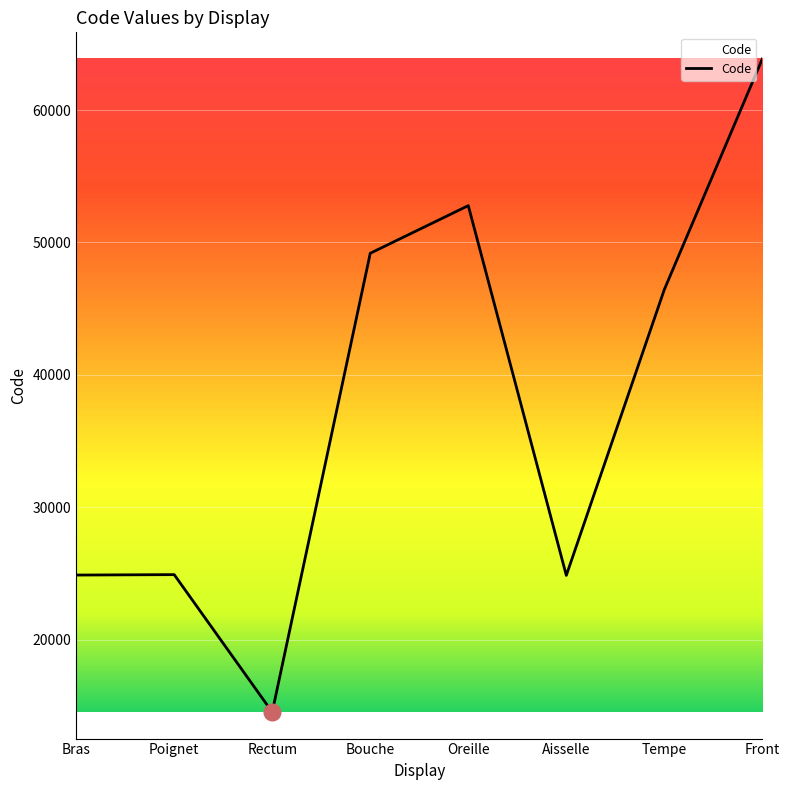

How many interior local valleys (lower than both neighbors) does the data have?

2